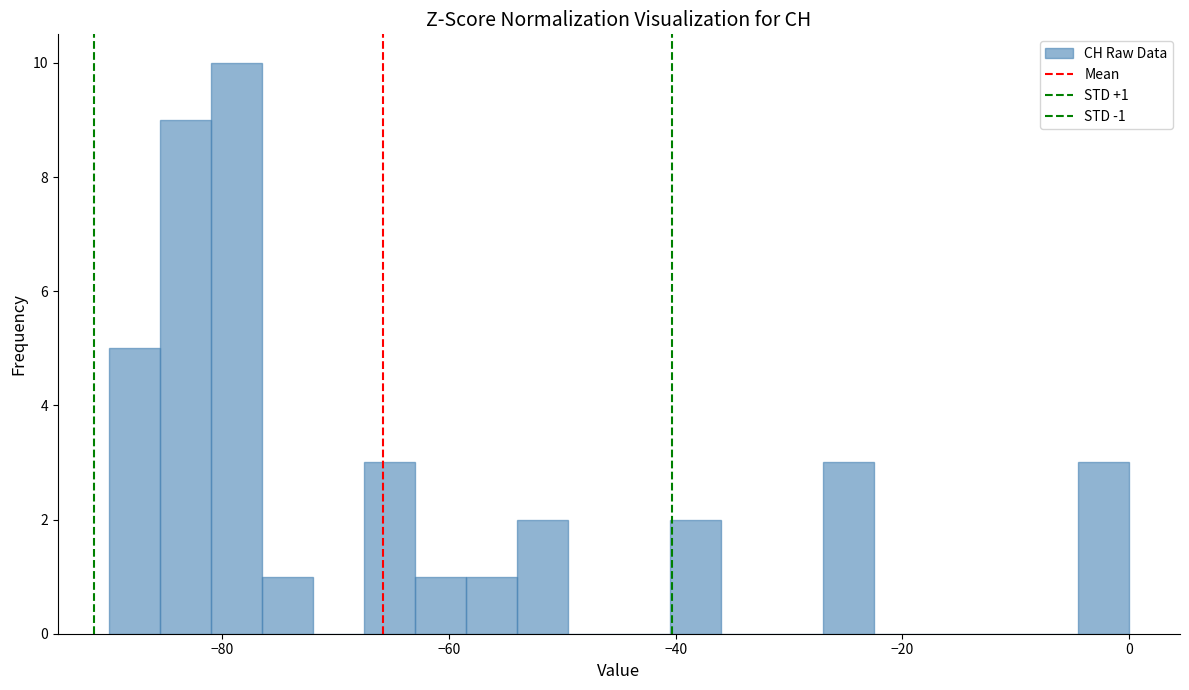

Around what value on the x-axis is the tallest bar? Give the approximate position of its centre, as read against the axis.

-78